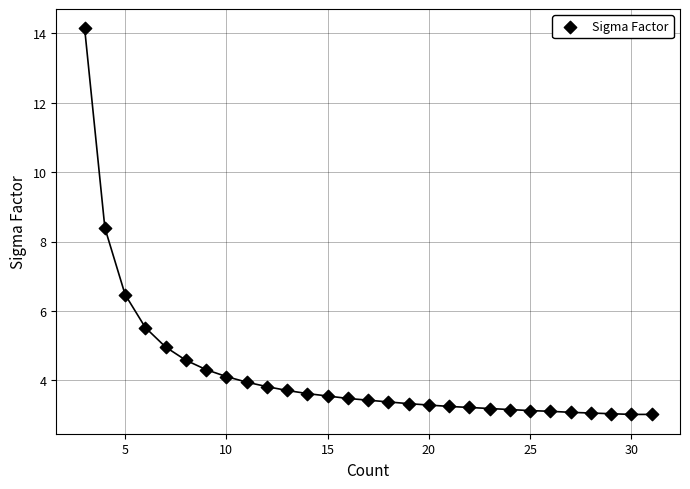

What Y value in the scatter plot is closest to 8?

8.4